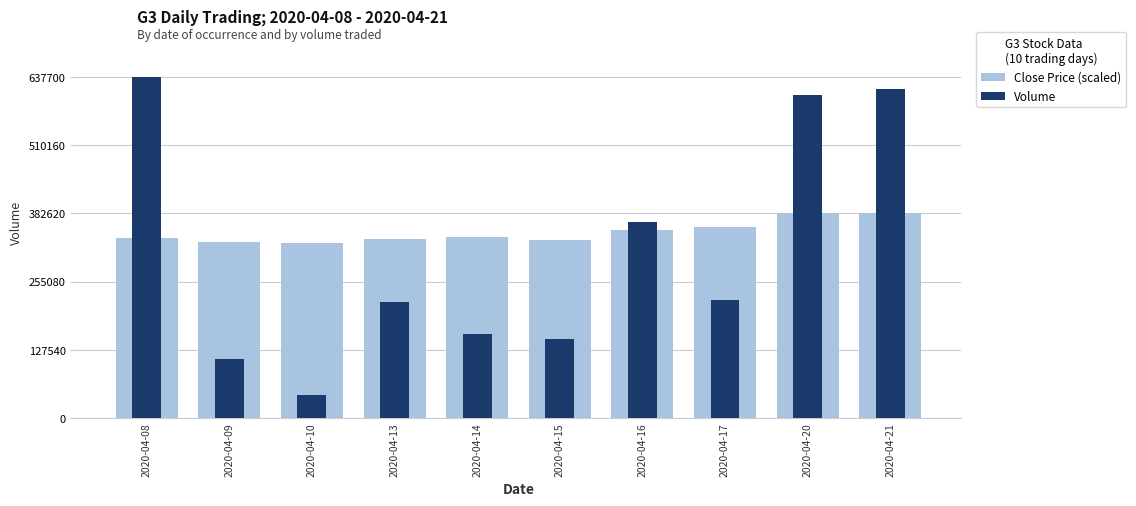

The Volume series shows 156900.0 at 2020-04-14. True or false?

True